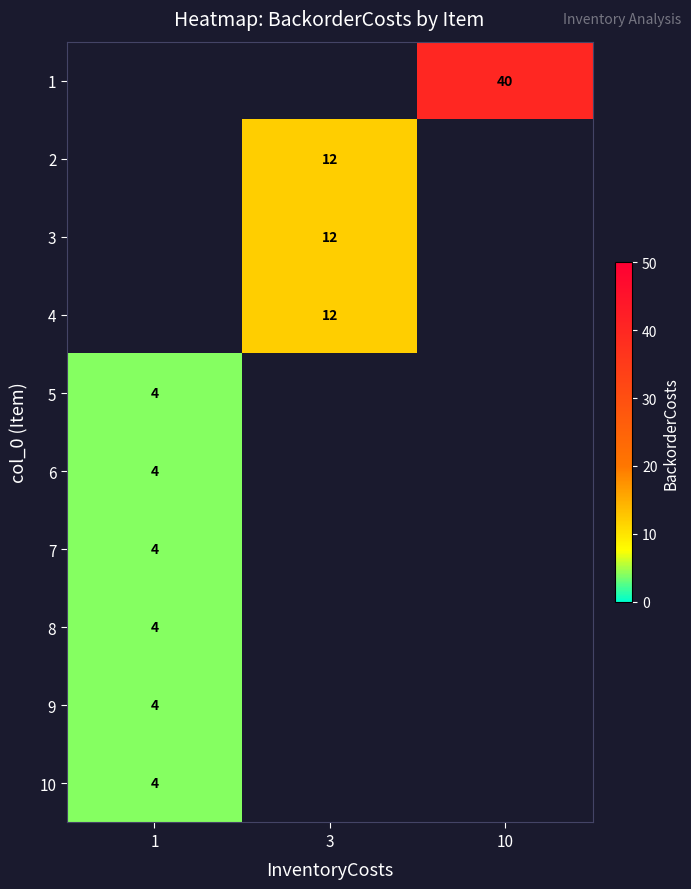

At which label does row_6 reach its minimum?

1